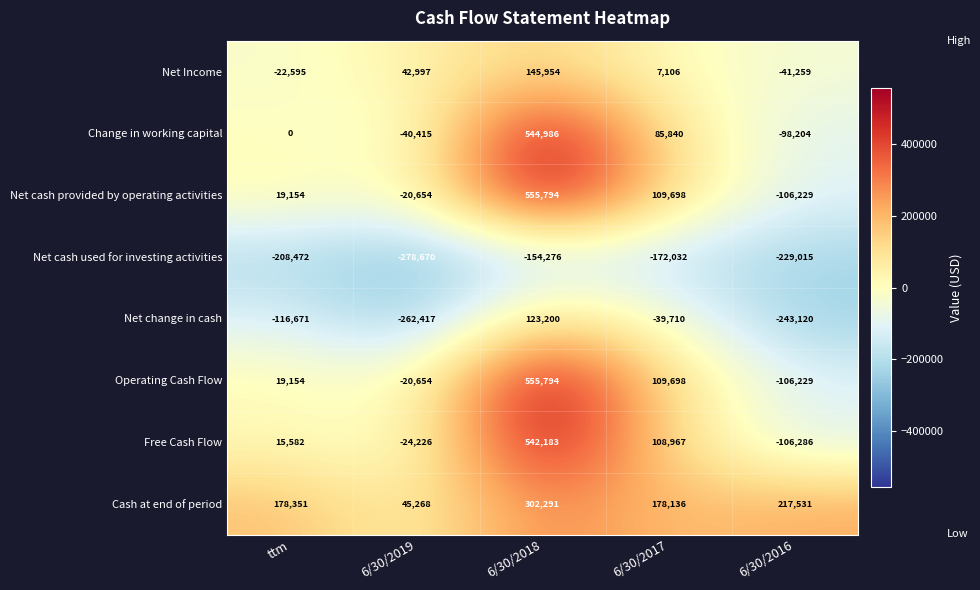

Rank the categories by Net cash used for investing activities value from highest to lowest.

6/30/2018, 6/30/2017, ttm, 6/30/2016, 6/30/2019